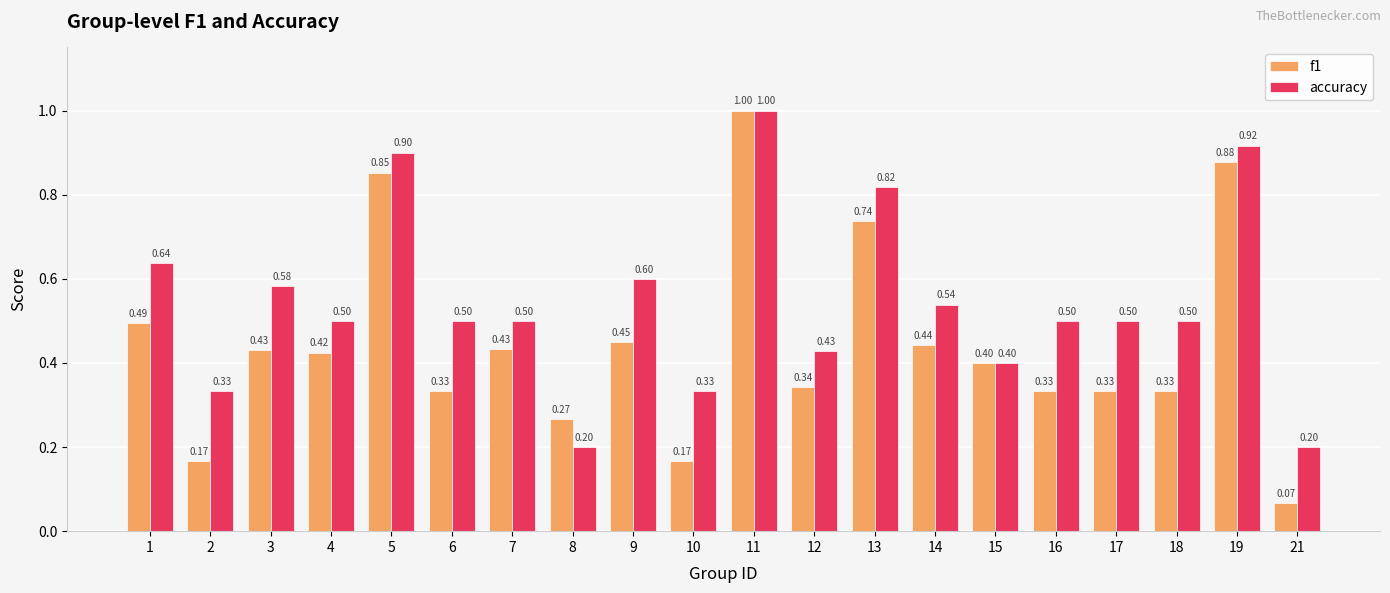

What is the sum of the f1 values at 9 and 10?

0.6